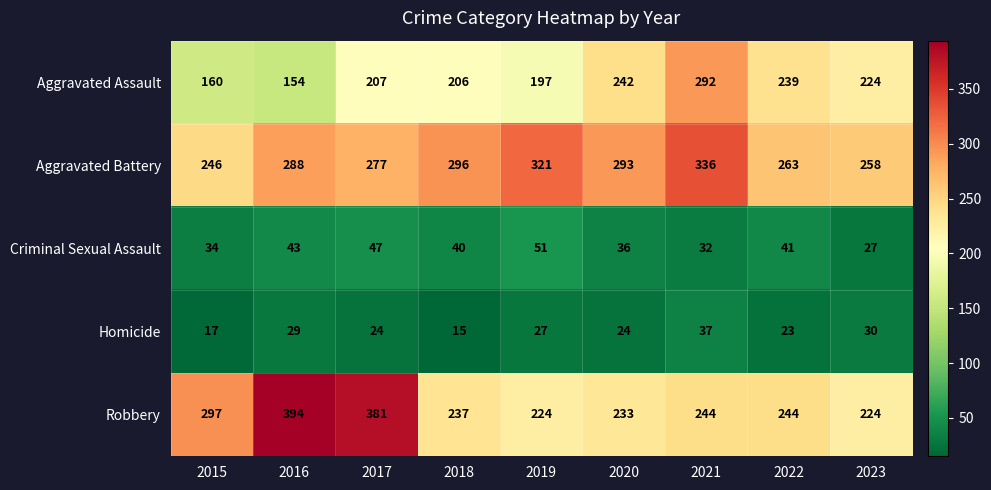

What is the approximate value of Aggravated Assault at 2015, to the nearest 10?

160